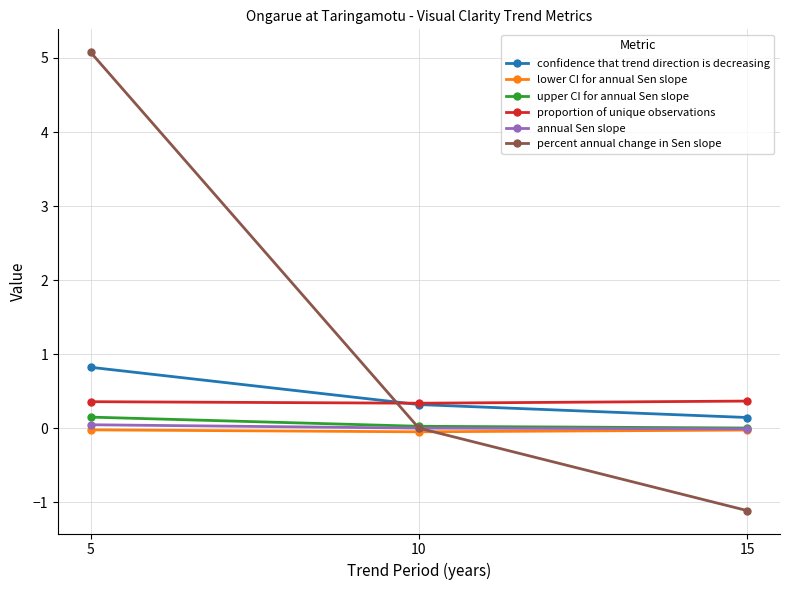

Which series has the widest spread of values?

percent annual change in Sen slope